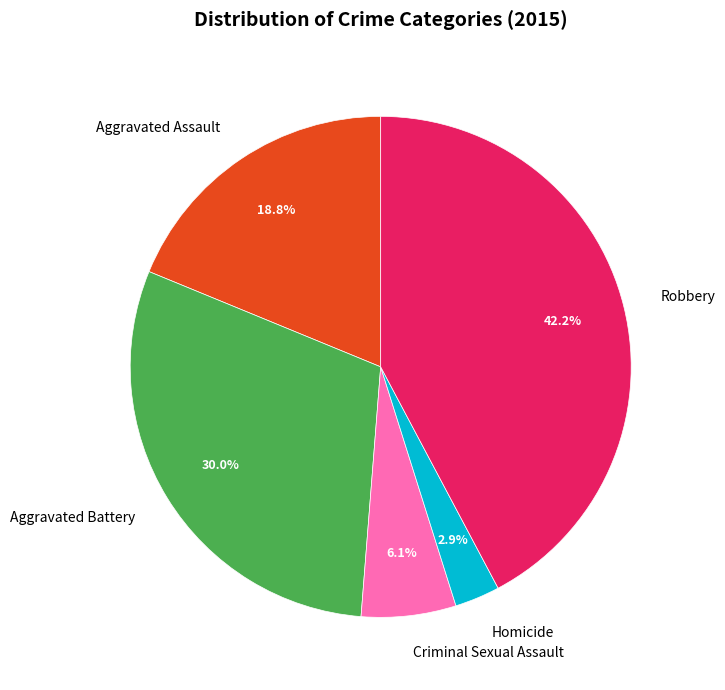

Count the number of slices in the pie.

5